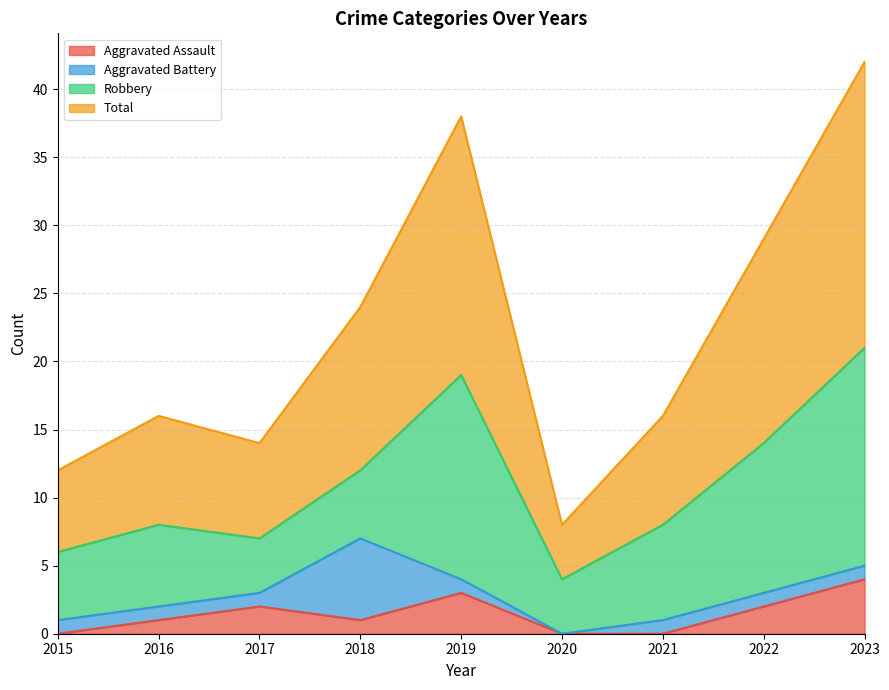

Count the Aggravated Assault values in the range 0 to 2.

7